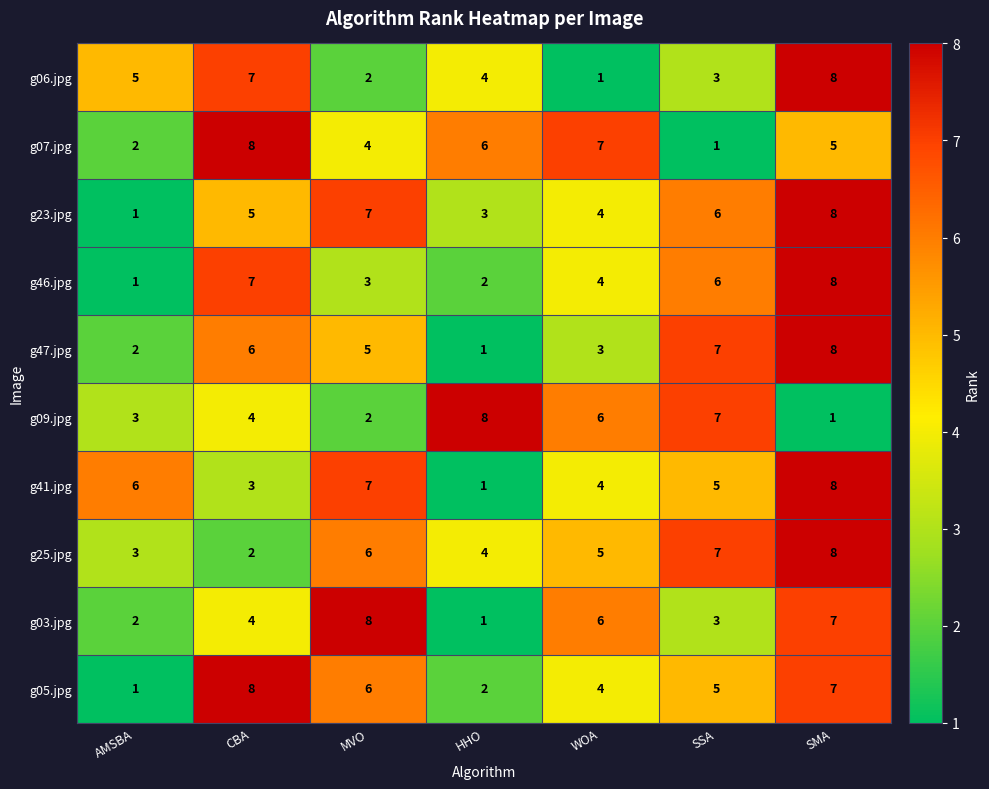

How many g23.jpg values are between 3 and 7?

5